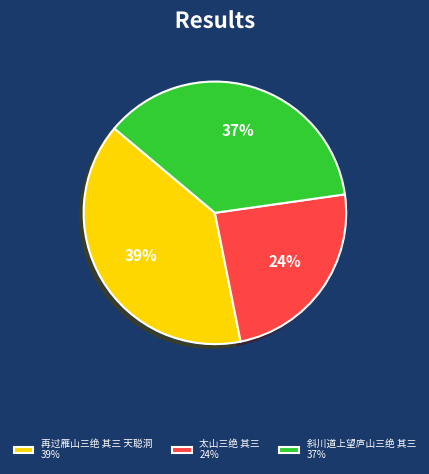

What percentage is the 太山三绝 其三 slice, to the nearest percent?

24%